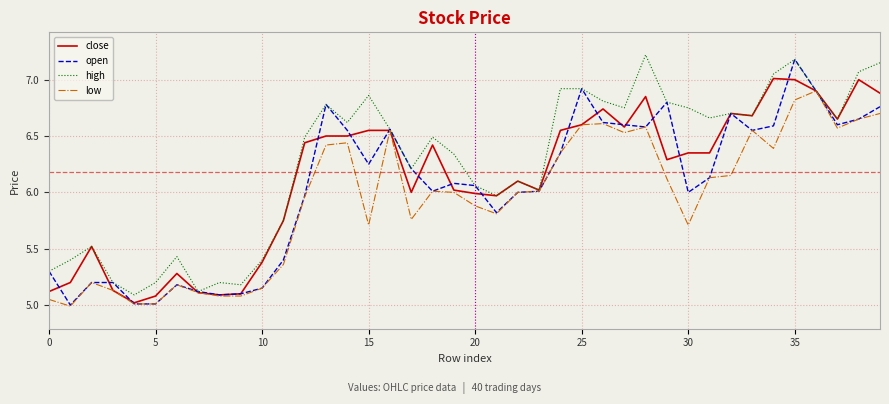

List the series in order of their overall mean, highest first.

high, close, open, low